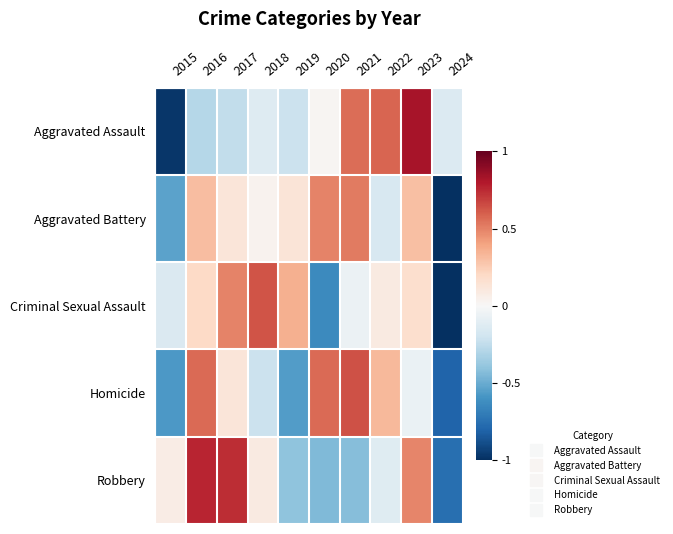

At 2017, list the series in order from largest to smallest.

Robbery, Criminal Sexual Assault, Aggravated Battery, Homicide, Aggravated Assault